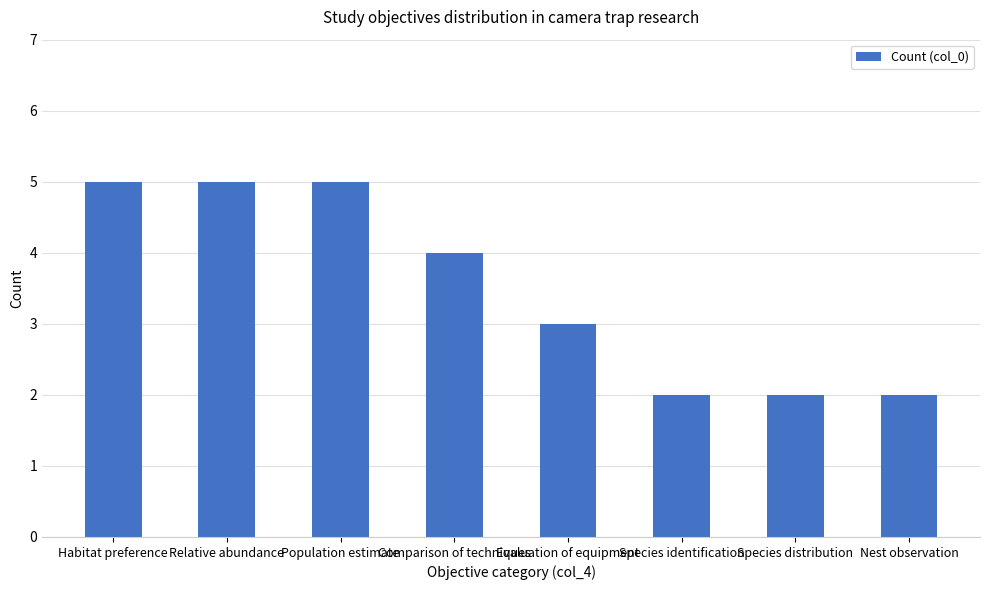

What is the maximum value shown in the chart?

5